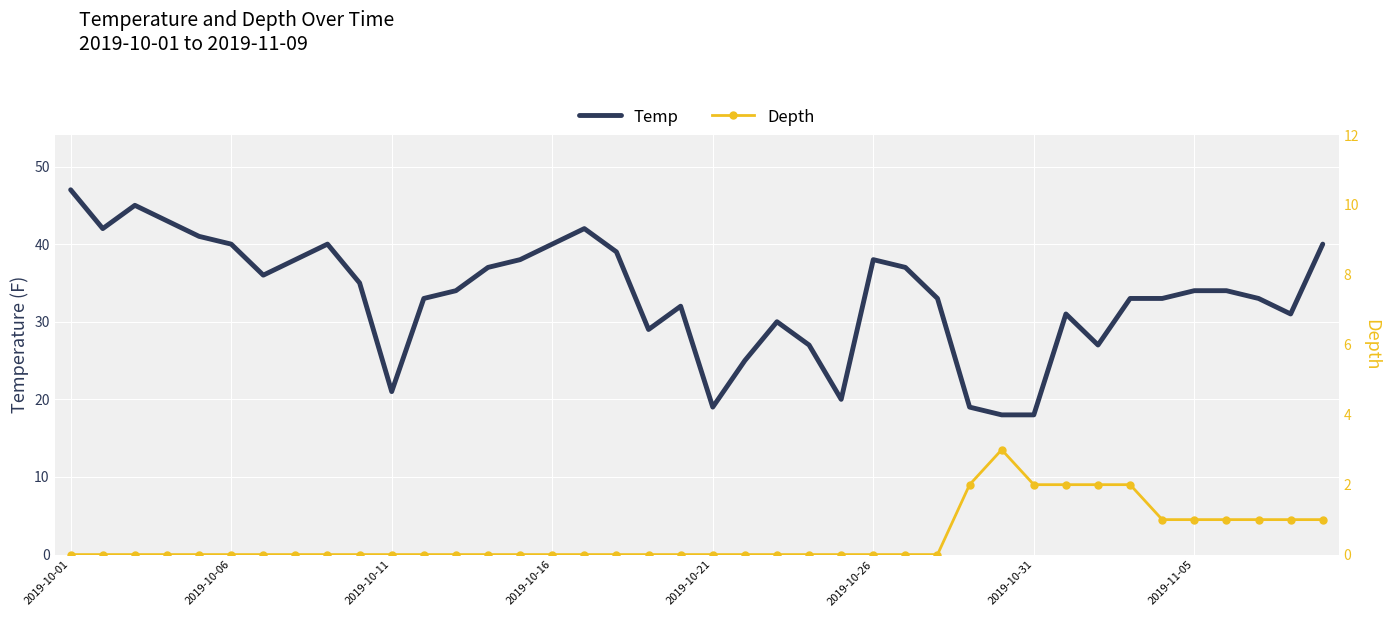

Read the Temp value at 2019-11-05, to the nearest 10.

30